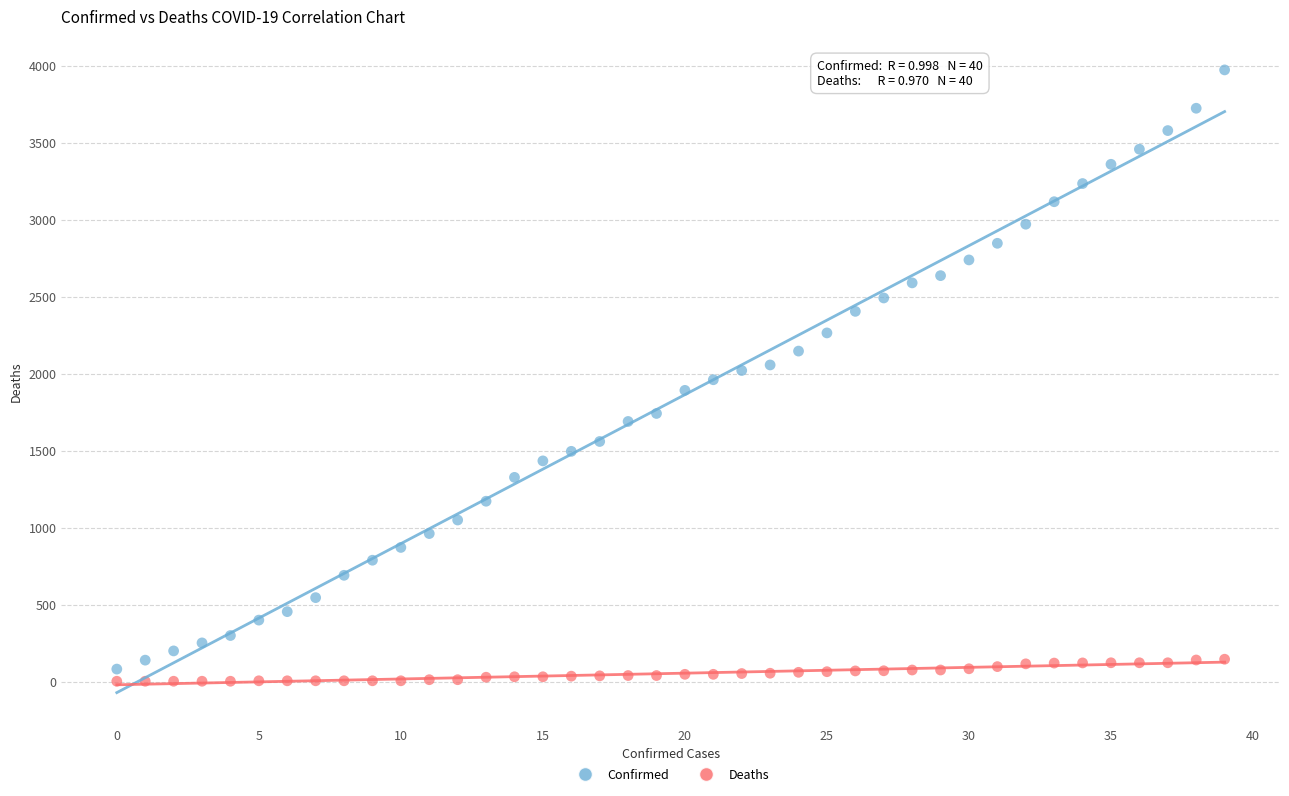

Across all data points, what is the range of Y values (max minus min)?

3970